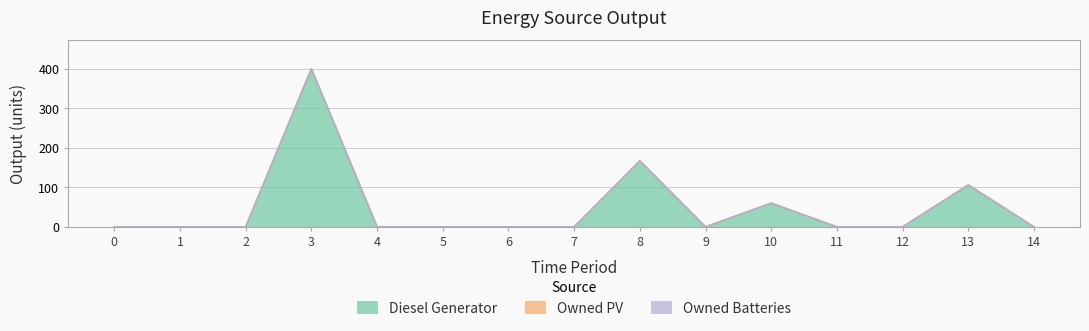

Rank the series at 12 from highest to lowest value.

Diesel Generator, Owned PV, Owned Batteries